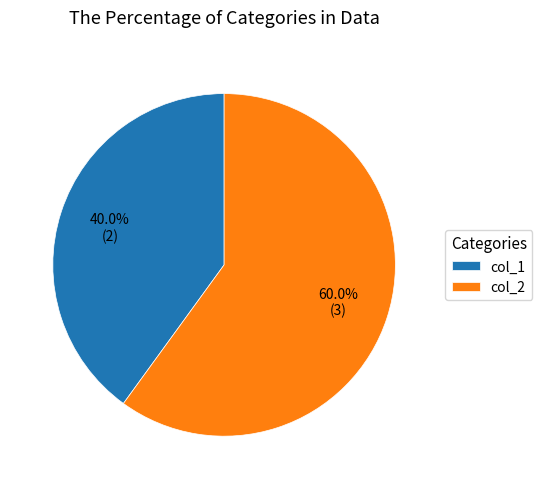

Does col_1 account for over 50% of the chart?

No